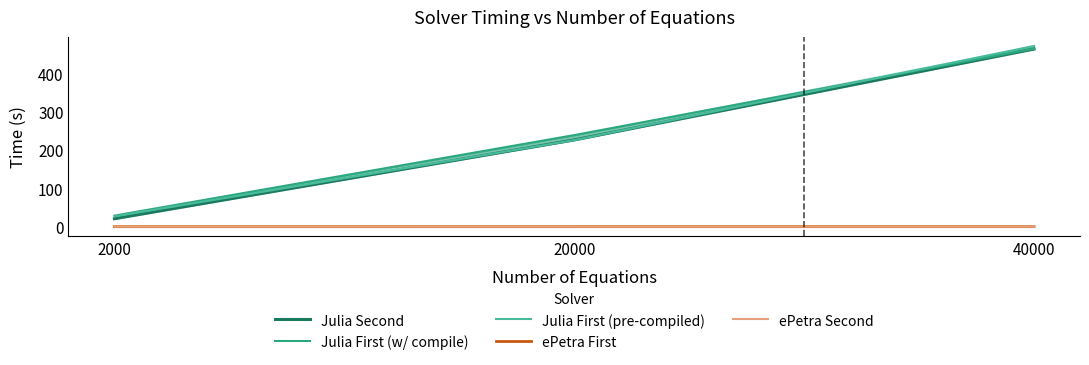

Reading left to right, extract all data points from this chart.

Julia Second: 20.7	226.2	463.0
Julia First (w/ compile): 28.8	238.7	463.9
Julia First (pre-compiled): 26.8	225.6	471.1
ePetra First: 0.0	0.0	0.0
ePetra Second: 0.0	0.0	0.0